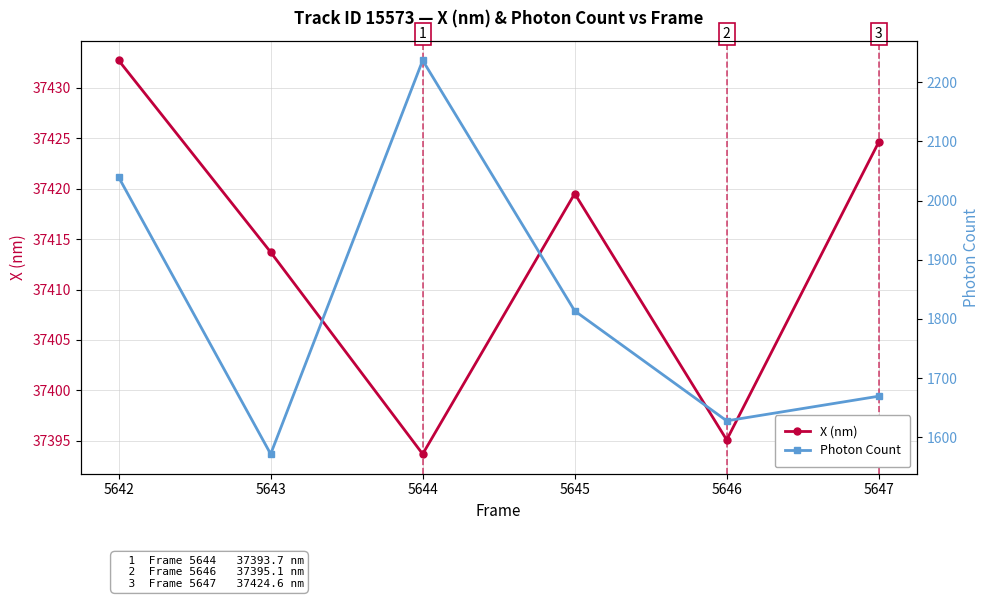

Reading right to left, list all the values displayed in this chart.

X (nm): 37424.6	37395.1	37419.5	37393.7	37413.7	37432.7
Photon Count: 1669.2	1627.6	1813.5	2237.2	1571.4	2039.6